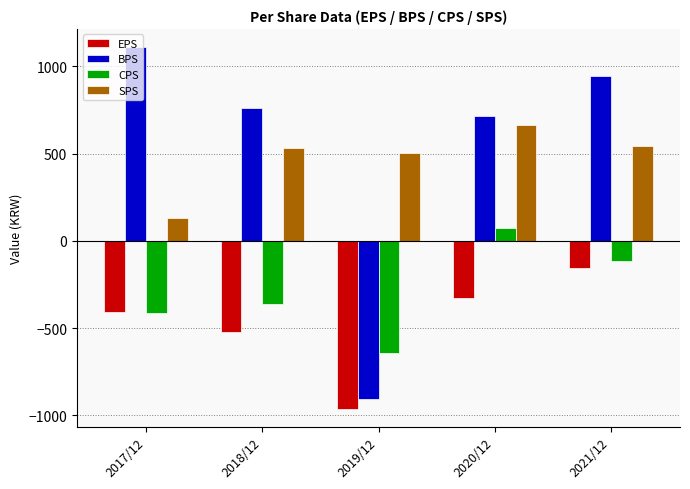

Which series has the largest total across all categories?

BPS